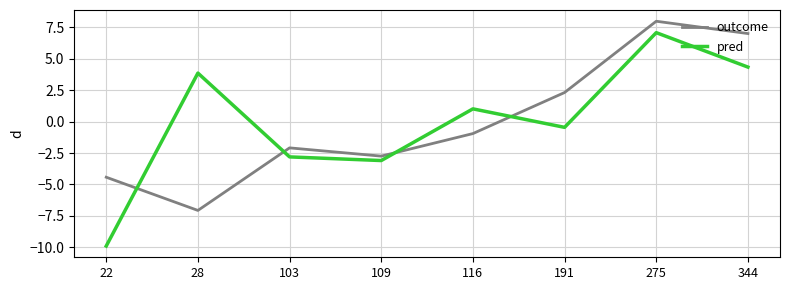

The value of pred at 28 is 3.9. True or false?

True